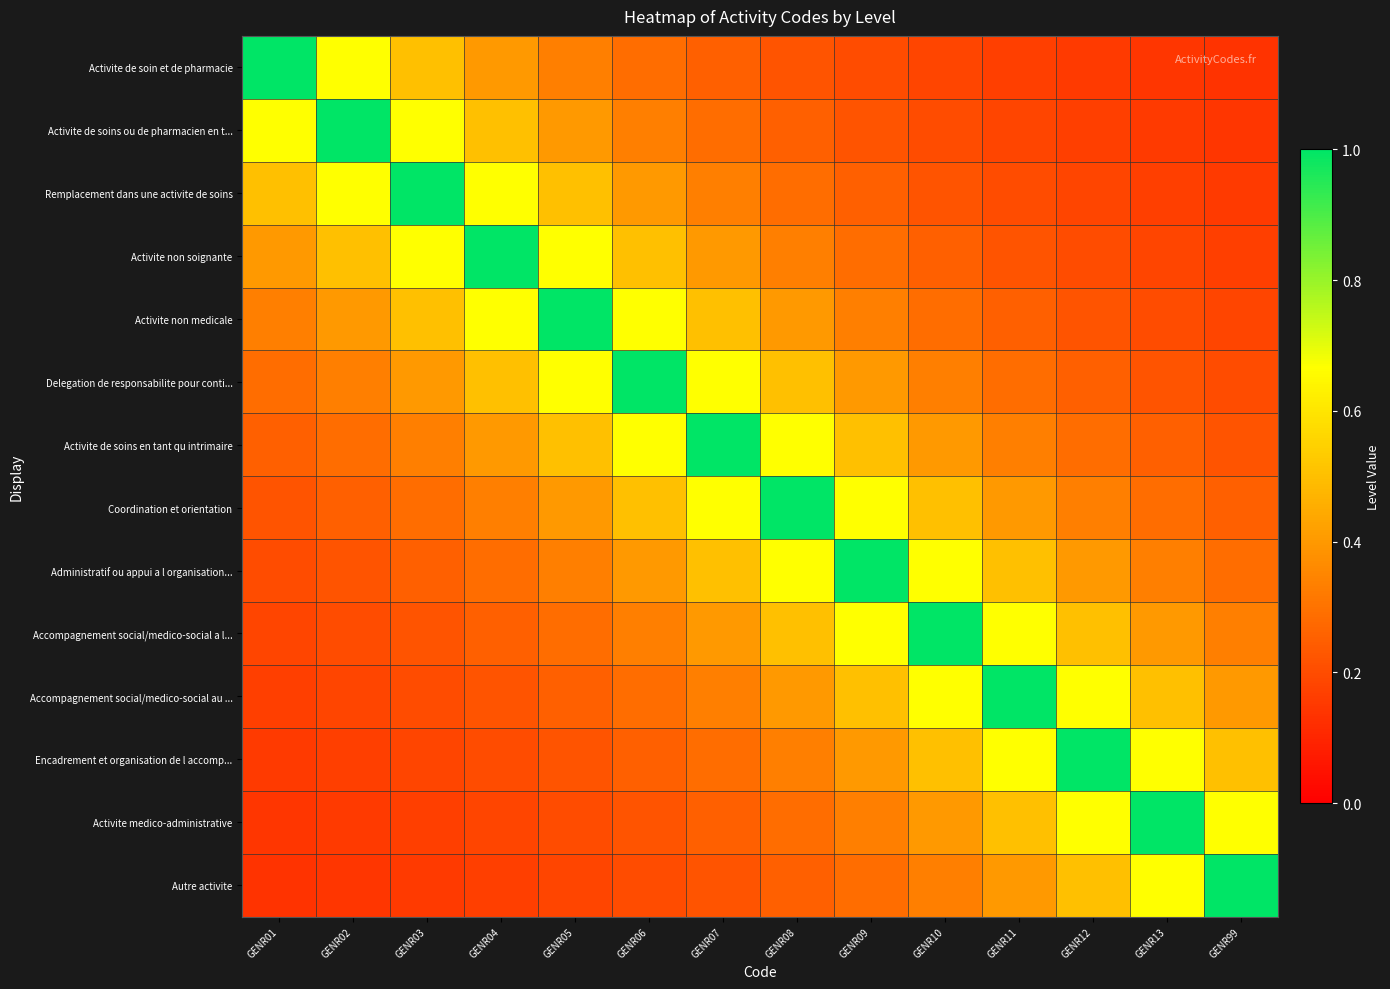

Which series changed the most between GENR04 and GENR99?

Activite non soignante